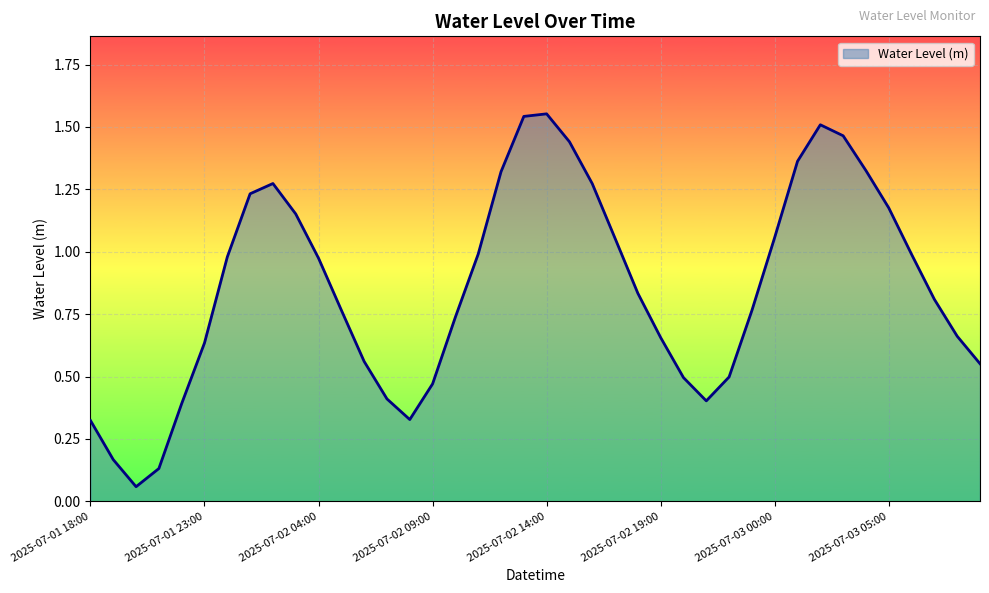

What is the smallest value displayed?

0.1